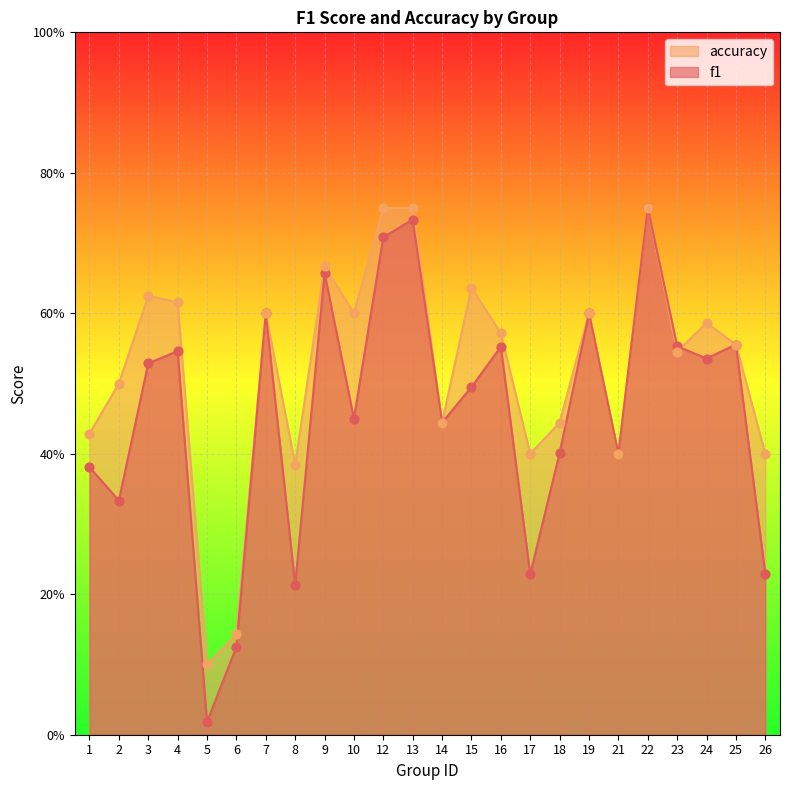

At which category is the sum across all series the highest?

22